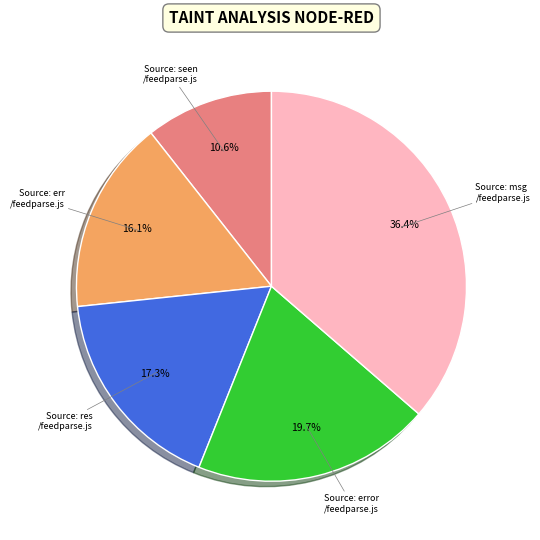

Is there a majority slice in this chart?

No